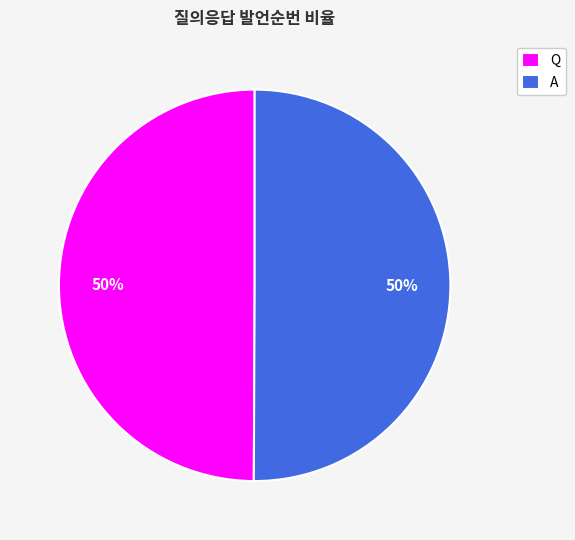

Do A and Q together represent more than half of the pie?

Yes